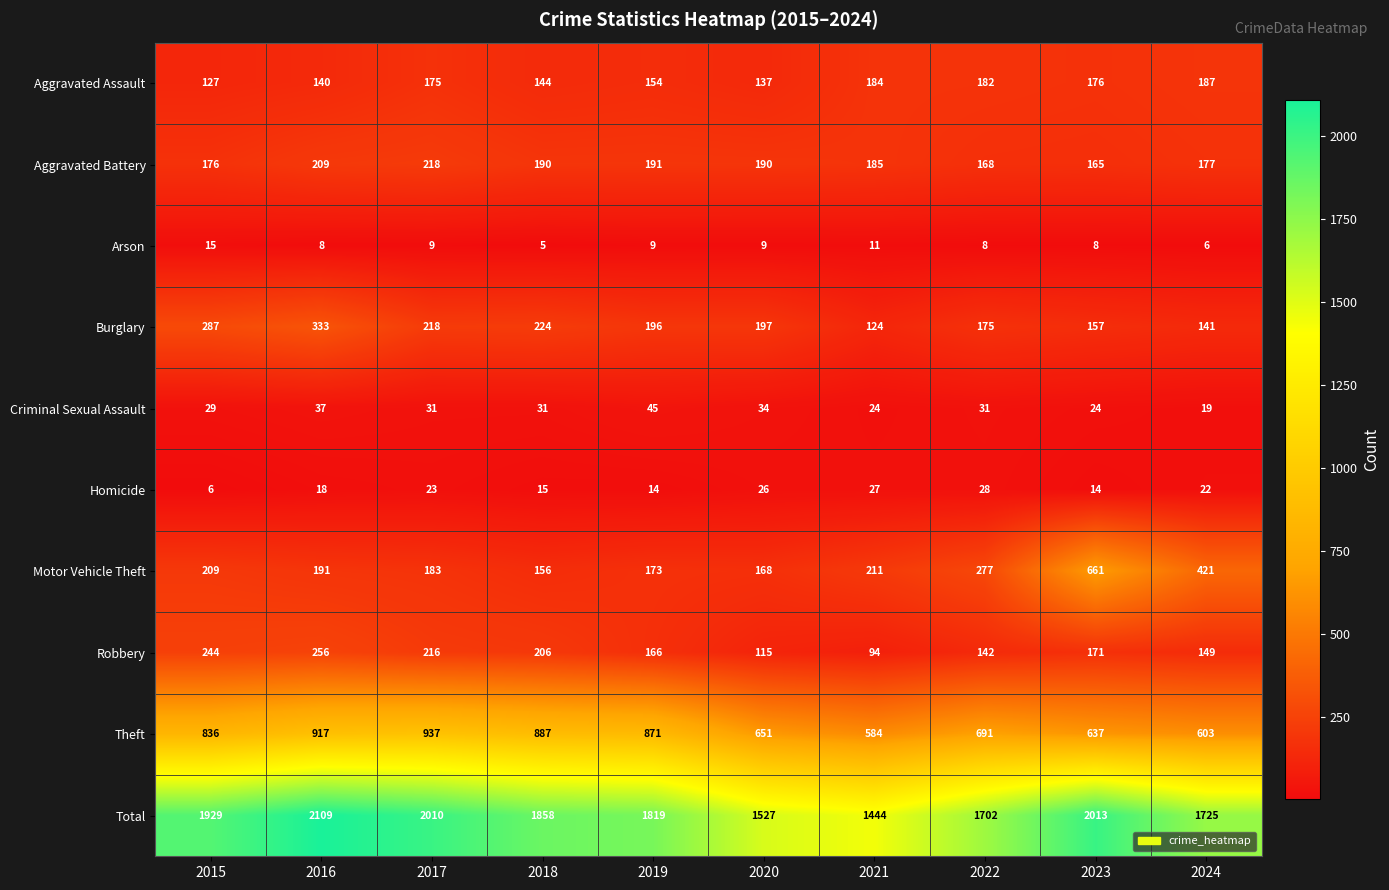

Which category has the highest value across all series?

2016